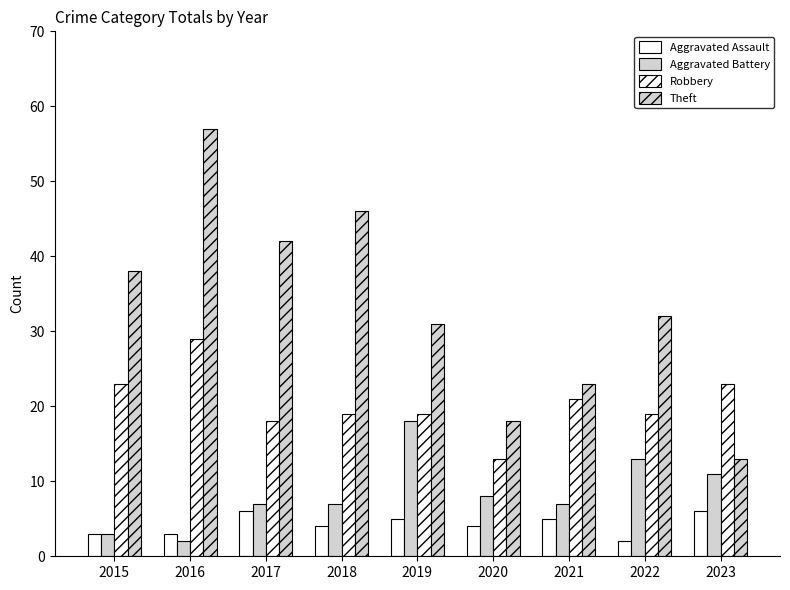

At which category is the sum across all series the highest?

2016